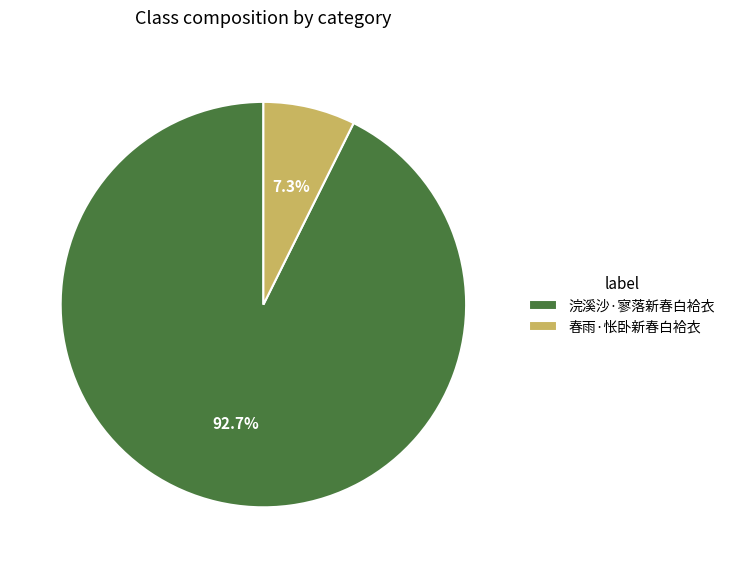

How many segments does this pie chart have?

2